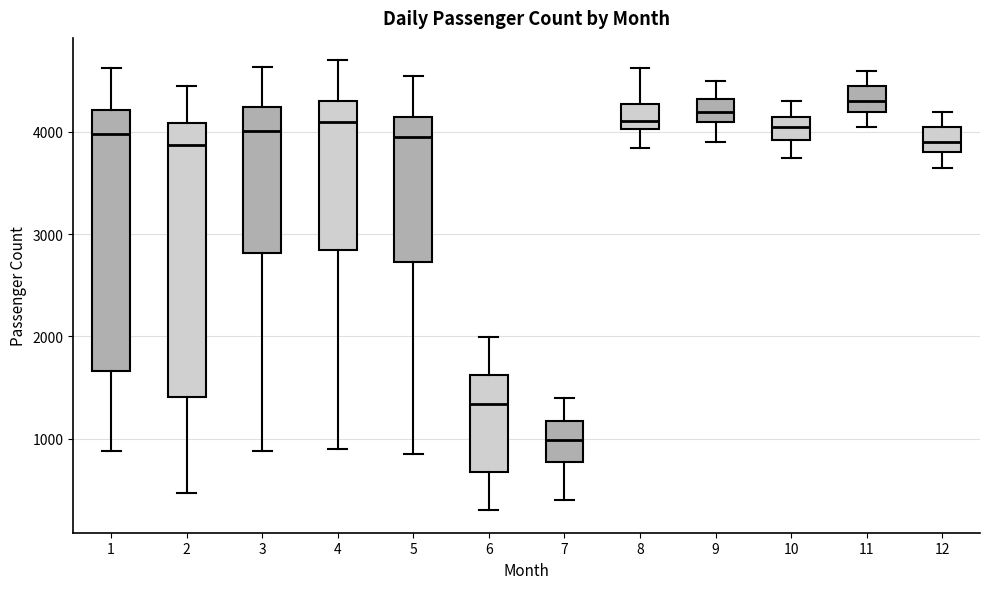

Reading left to right, read every box against the y-axis: the position of its median line, the range the box covers, and the ends of its whiskers. The values are not printed on the chart, so give them approximately, as read against the axis.

1: median 4000, box 1700 to 4200, whiskers 900 to 4600
2: median 3900, box 1400 to 4100, whiskers 500 to 4500
3: median 4000, box 2800 to 4200, whiskers 900 to 4600
4: median 4100, box 2900 to 4300, whiskers 900 to 4700
5: median 4000, box 2700 to 4200, whiskers 900 to 4600
6: median 1300, box 700 to 1600, whiskers 300 to 2000
7: median 1000, box 800 to 1200, whiskers 400 to 1400
8: median 4100, box 4000 to 4300, whiskers 3800 to 4600
9: median 4200, box 4100 to 4300, whiskers 3900 to 4500
10: median 4100, box 3900 to 4200, whiskers 3800 to 4300
11: median 4300, box 4200 to 4500, whiskers 4100 to 4600
12: median 3900, box 3800 to 4100, whiskers 3700 to 4200